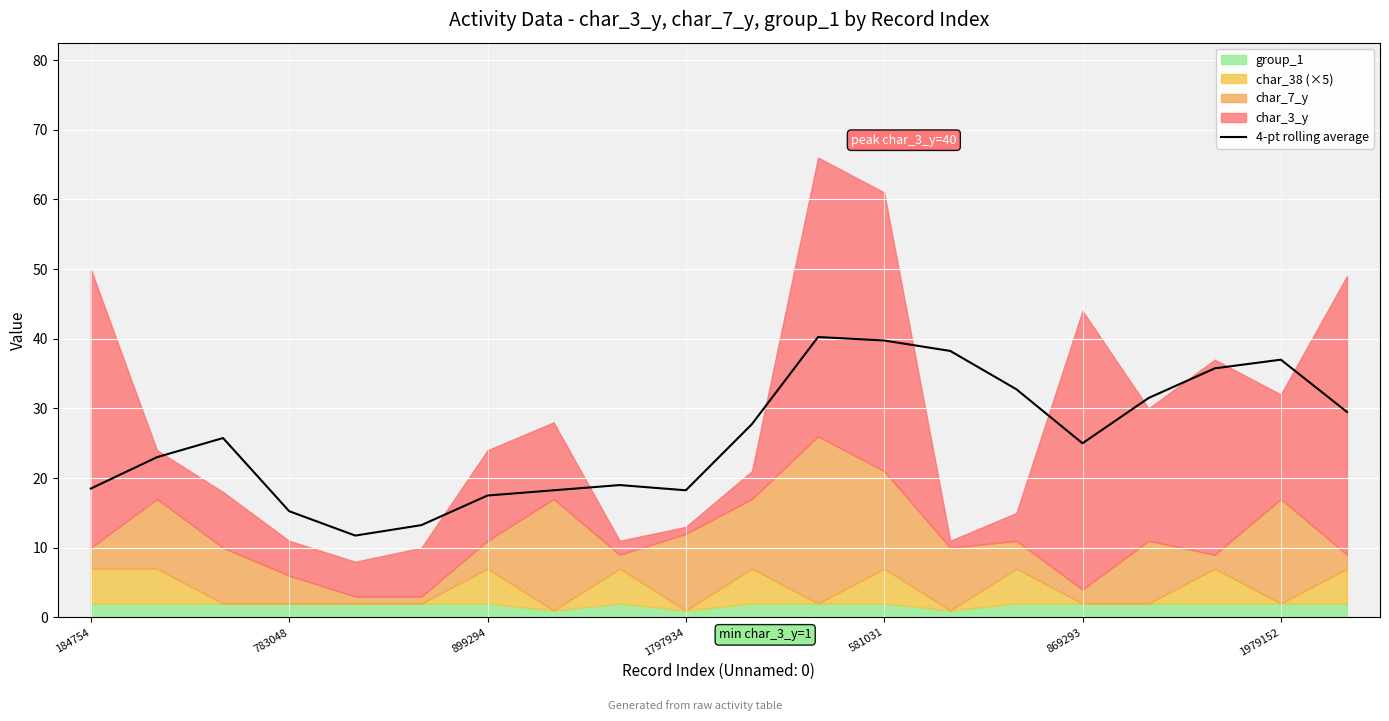

Reading left to right, list all the values displayed in this chart.

18.5	23.0	25.8	15.2	11.8	13.2	17.5	18.2	19.0	18.2	27.8	40.2	39.8	38.2	32.8	25.0	31.5	35.8	37.0	29.5